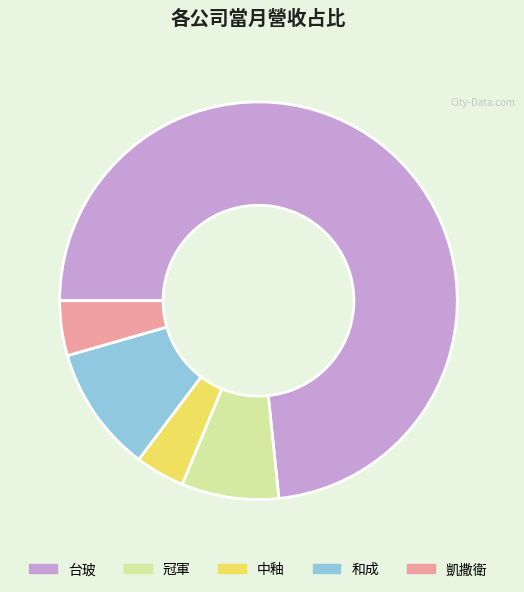

Between 凱撒衛 and 台玻, which is larger?

台玻